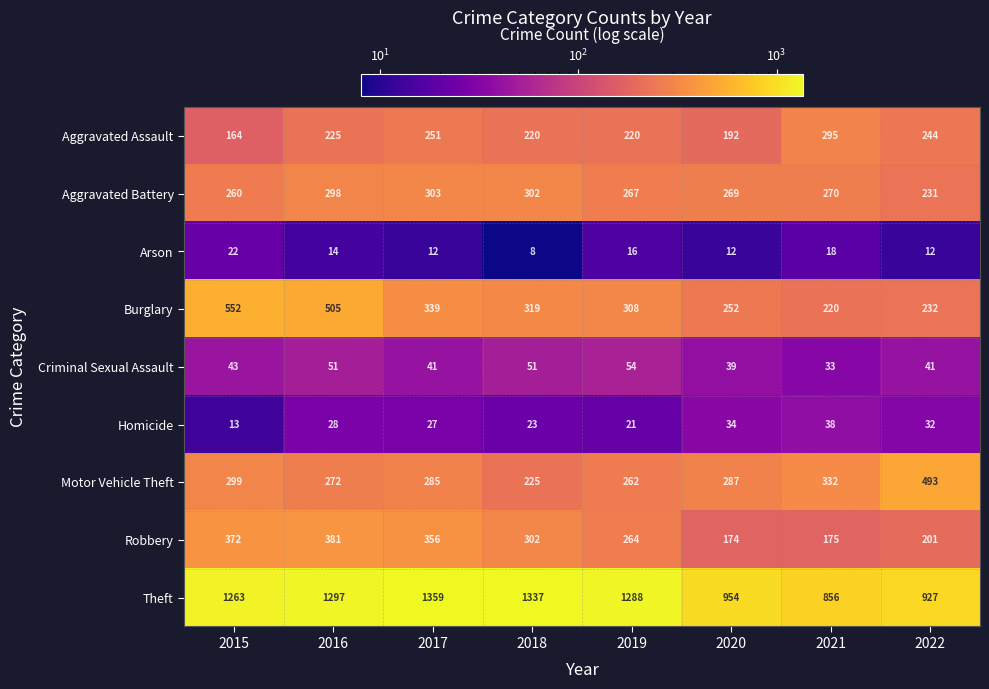

At which category is the sum across all series the highest?

2016